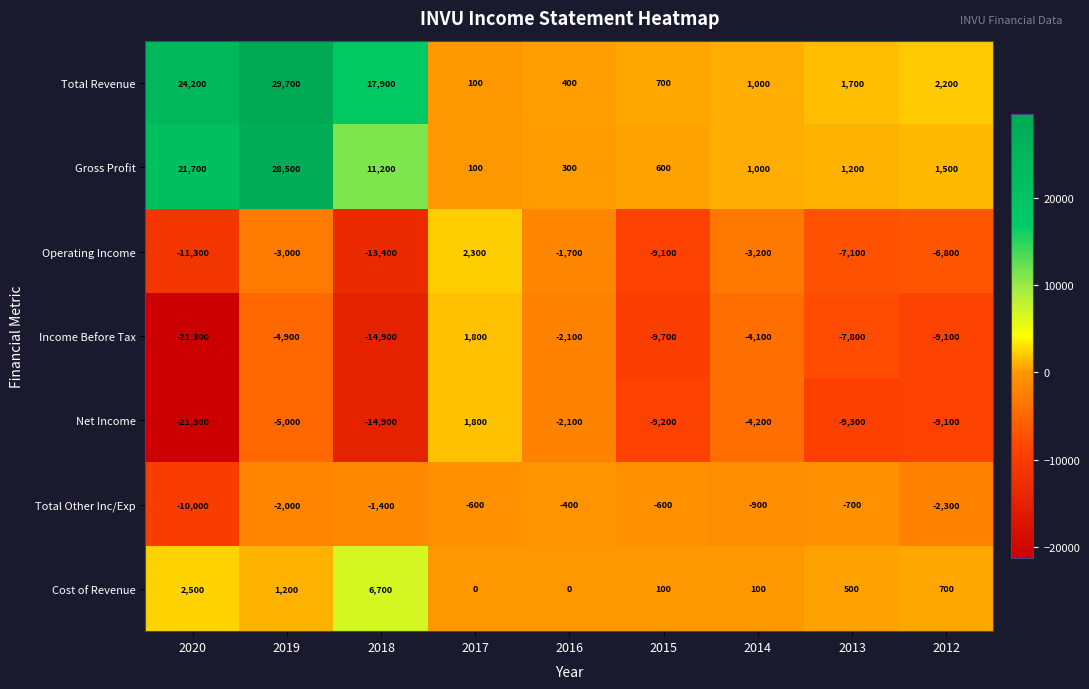

True or false: Total Other Inc/Exp has a value of -250 at 2017.

False